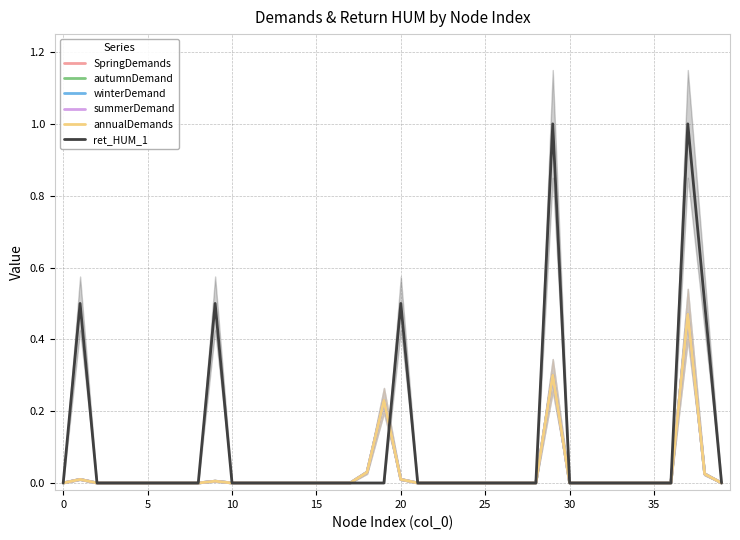

True or false: autumnDemand has a value of -0.2 at 34.

False